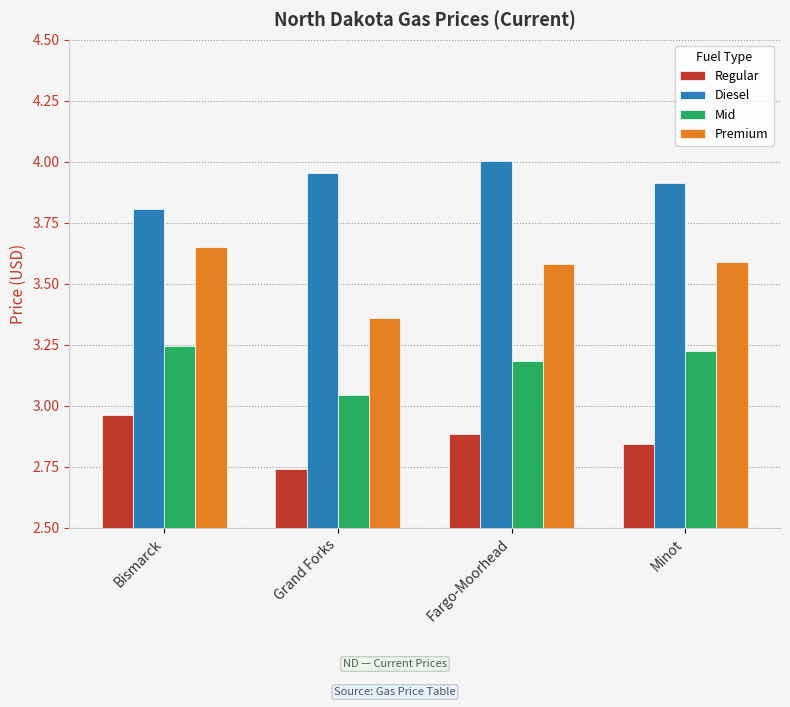

What is the difference between the maximum and minimum values in the Premium series?

0.3